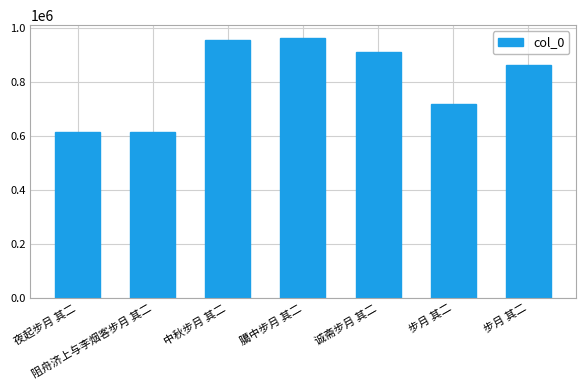

How many data points are less than 865498?

3